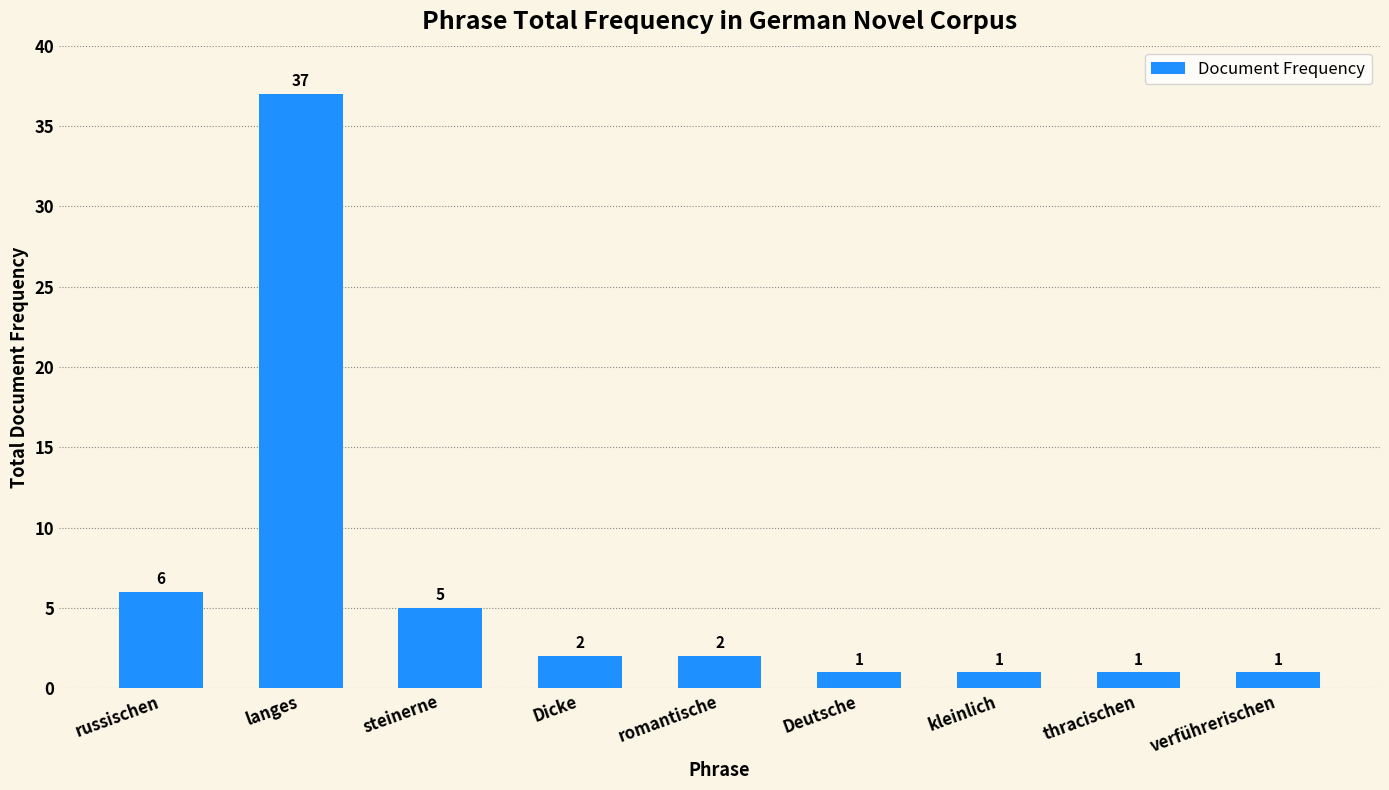

Reading left to right, extract all data points from this chart.

russischen=6	langes=37	steinerne=5	Dicke=2	romantische=2	Deutsche=1	kleinlich=1	thracischen=1	verführerischen=1